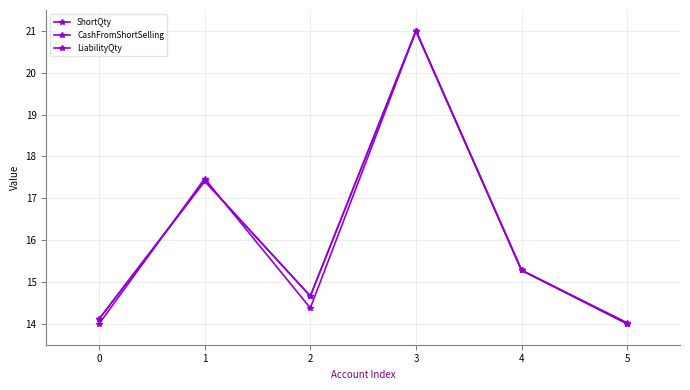

Is this an area chart (filled region under the line)?

No